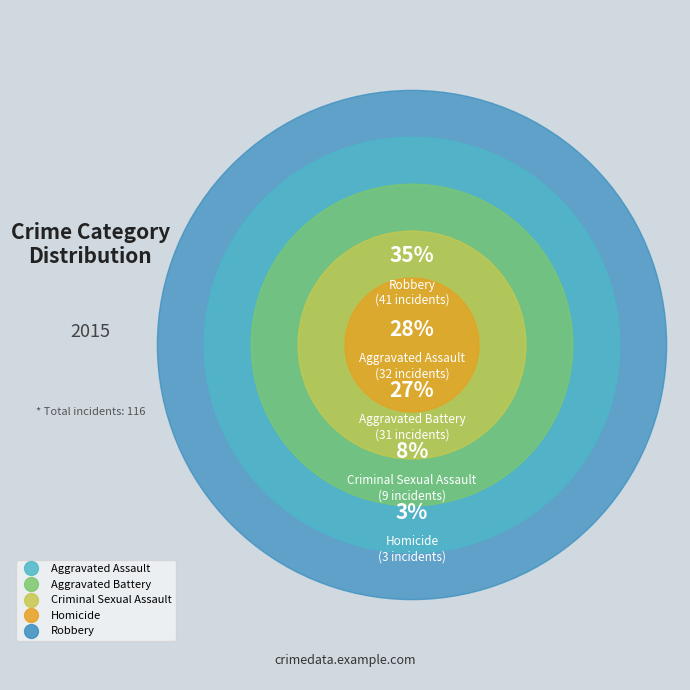

What percentage is NOT represented by Homicide?

97.4%